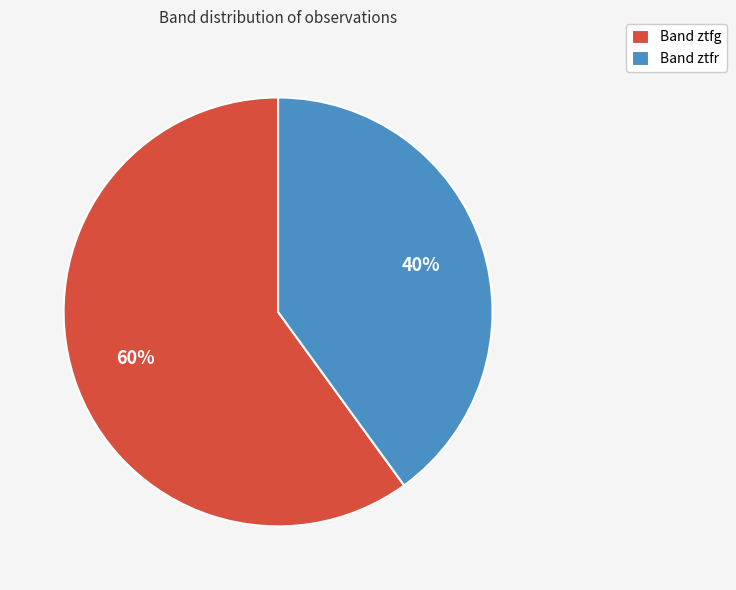

Is it true that Band ztfr is 53% of the pie?

False